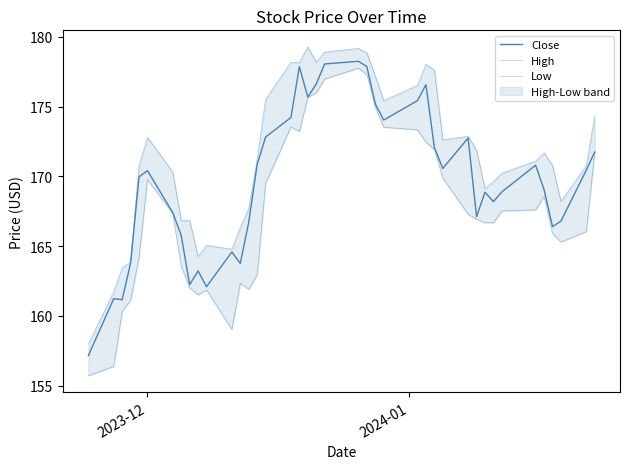

The Low series shows 270.1 at 19. True or false?

False